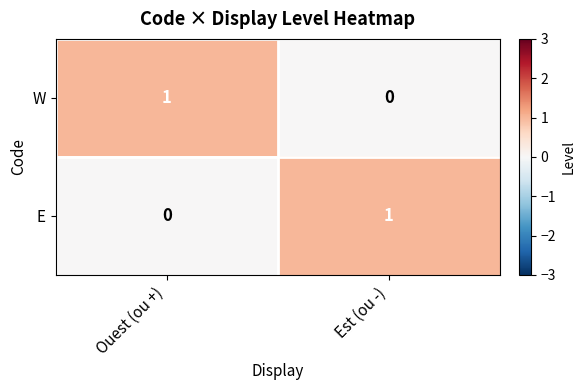

At which label does W reach its peak?

Ouest (ou +)